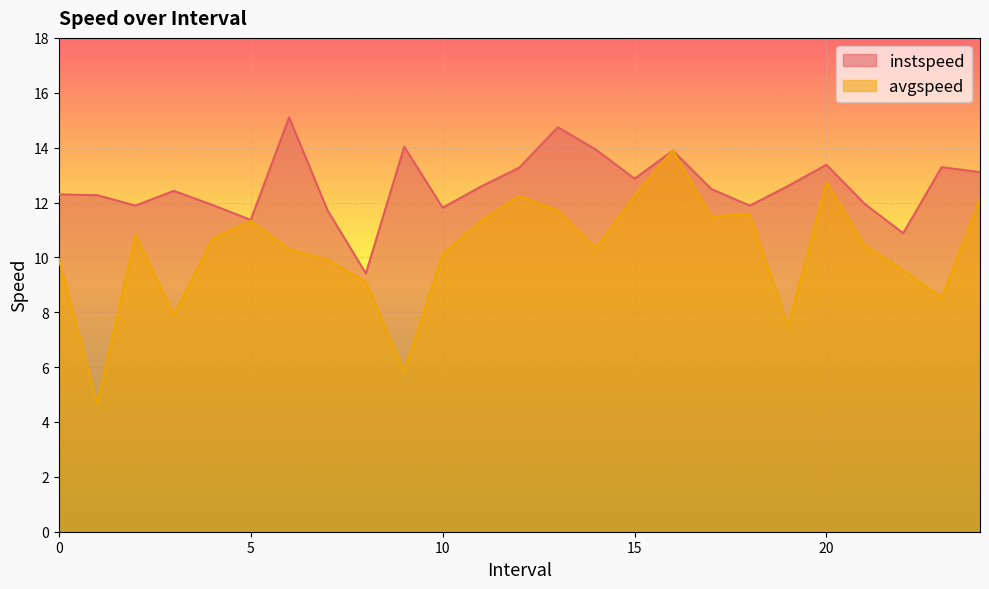

Is the value of avgspeed at 13.0 greater than the value of instspeed at 13.0?

No